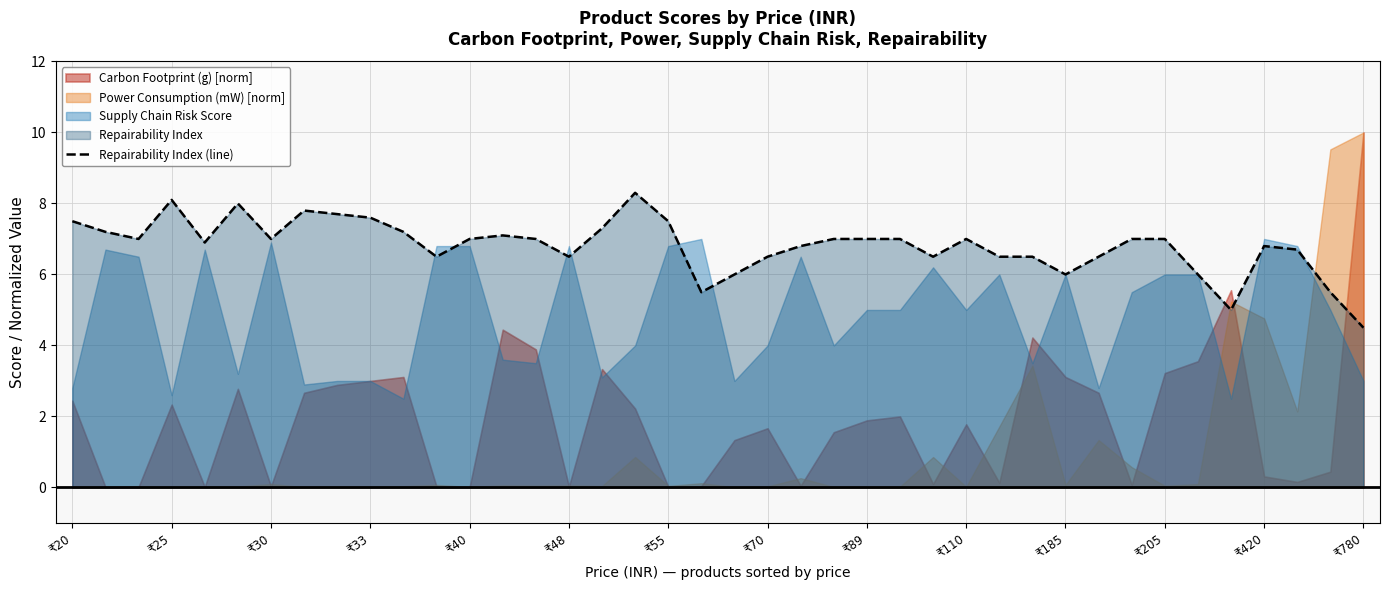

How many points are lower than both their immediate neighbors (excluding endpoints)?

9